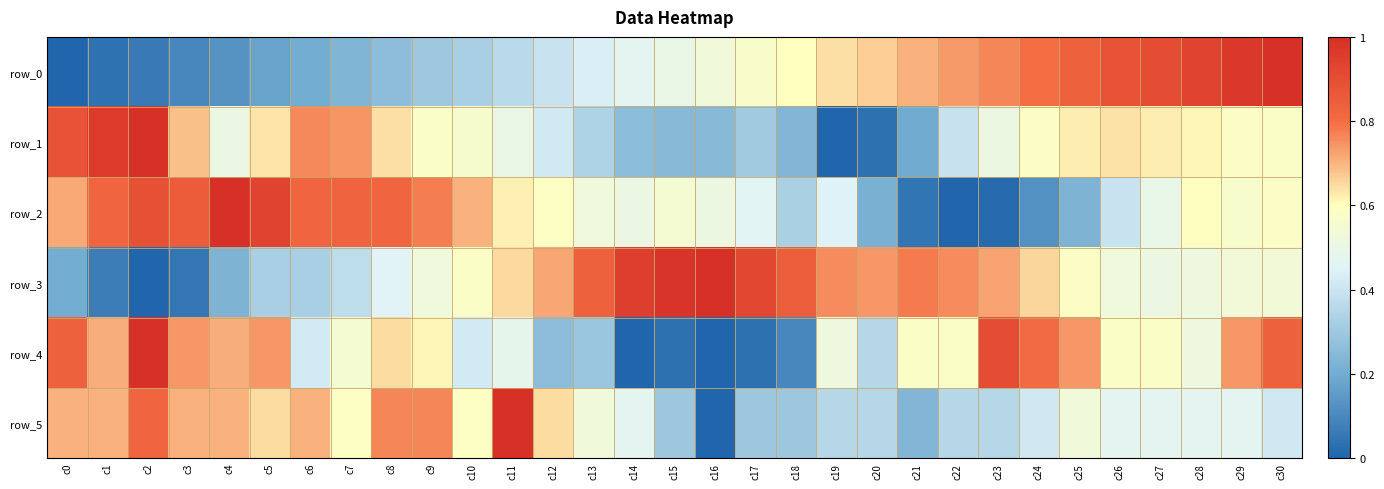

Count the number of data series in this chart.

6